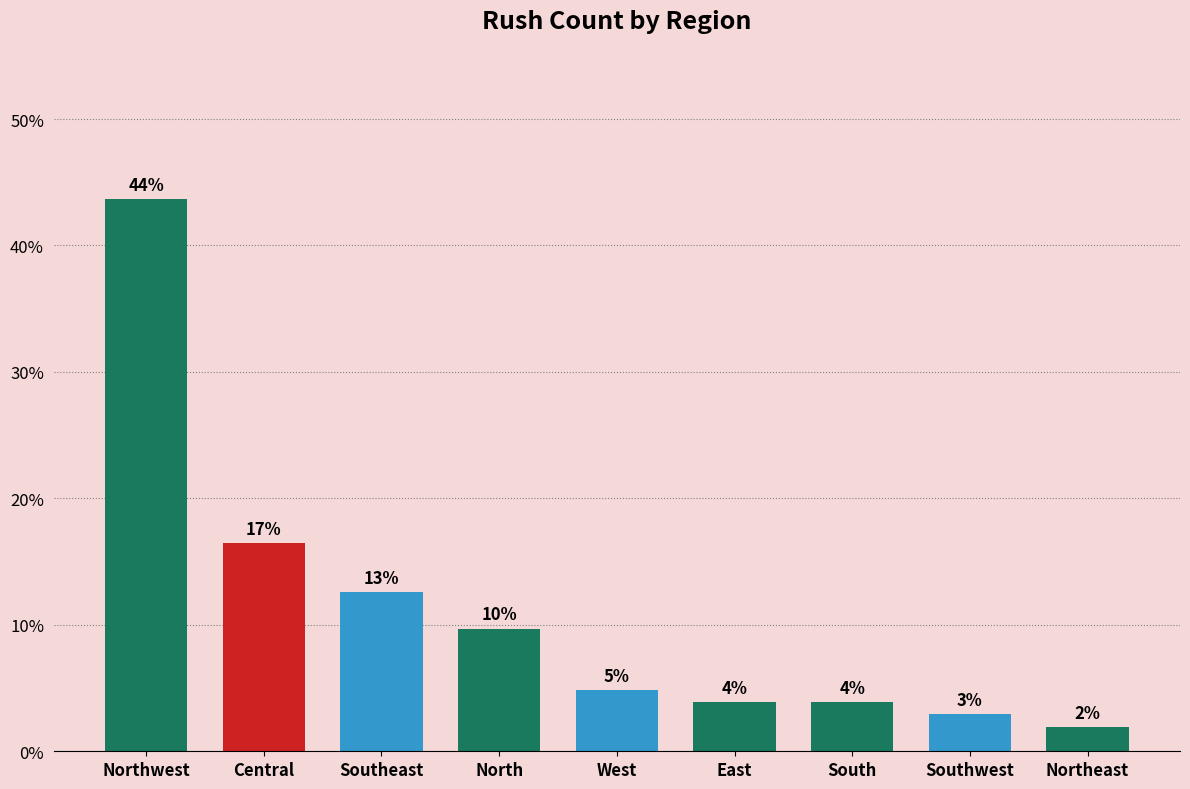

Is it true that the value at North is 9.7?

True